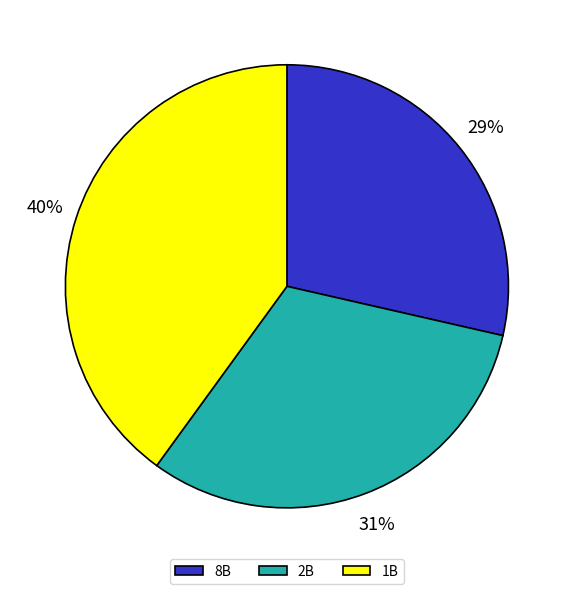

To the nearest percent, what is the average slice percentage?

33%